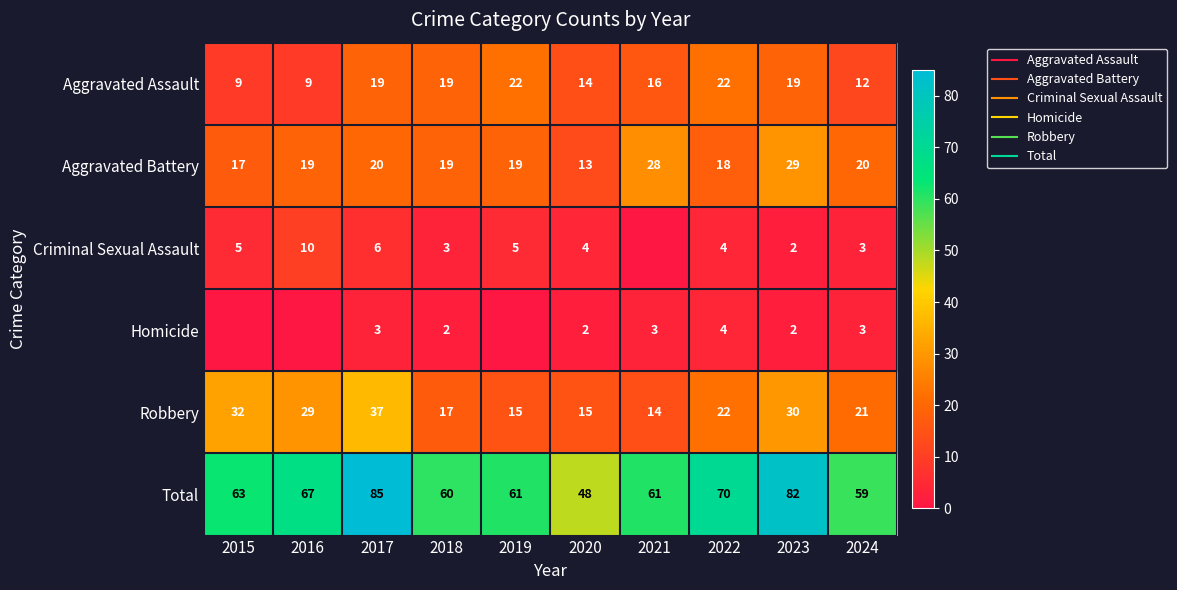

What is the highest value of the Aggravated Battery series?

29